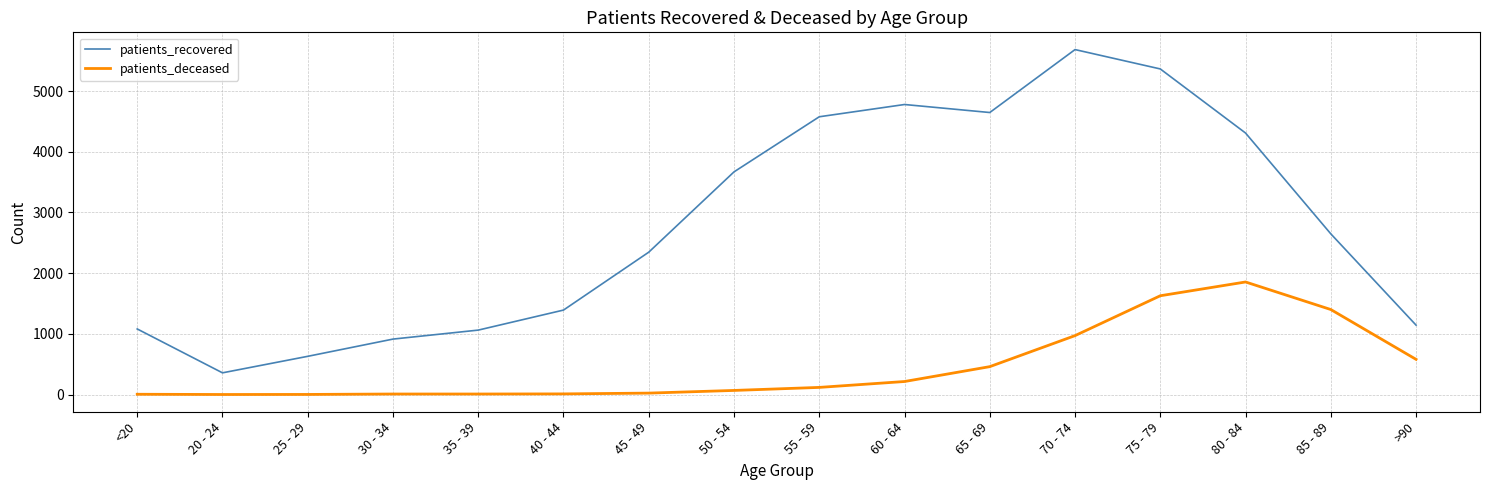

Where is patients_recovered nearest to the value 3021?

85 - 89